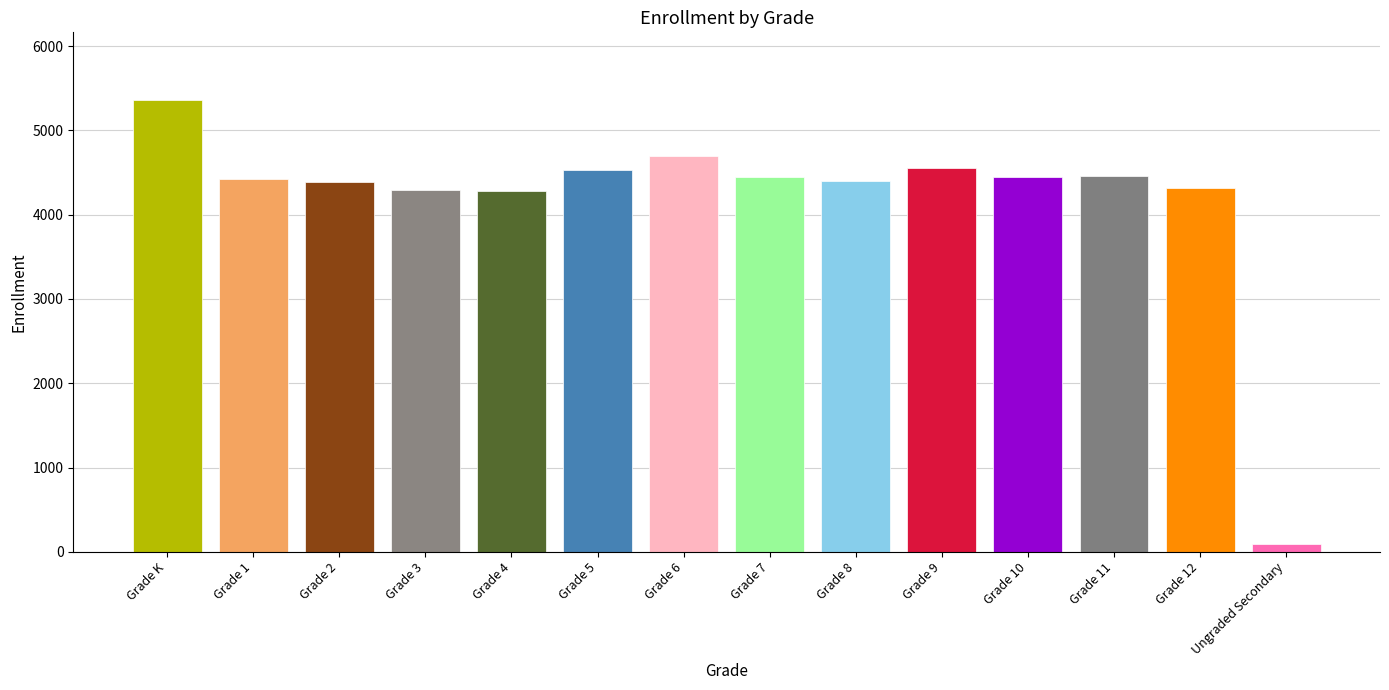

What is the approximate value at Grade 10?

4445